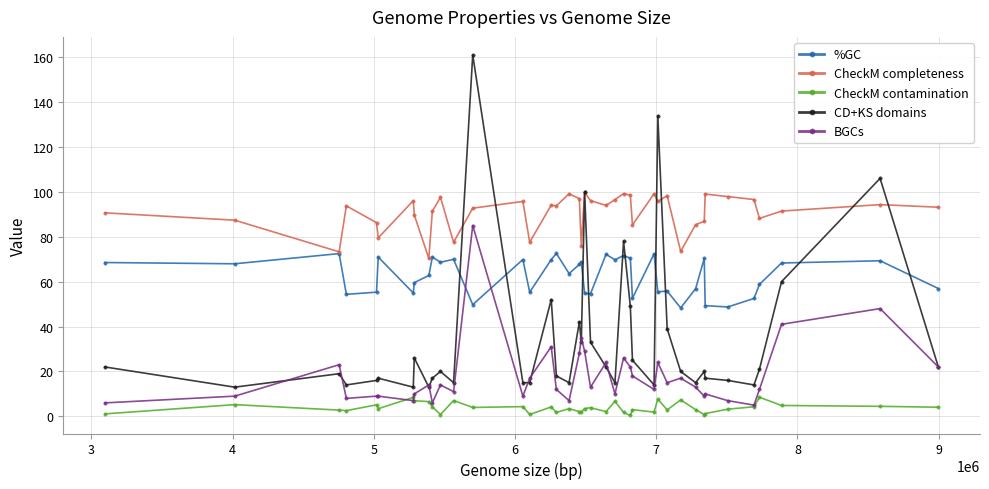

Rank the series by their average value, from lowest to highest.

CheckM contamination, BGCs, CD+KS domains, %GC, CheckM completeness